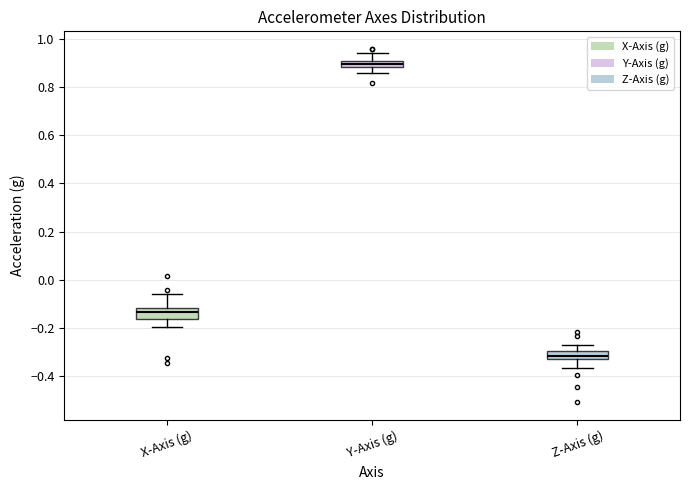

Where does the upper whisker of the box for Y-Axis (g) end on the y-axis? The values are not printed on the chart, so give them approximately, as read against the axis.

0.94